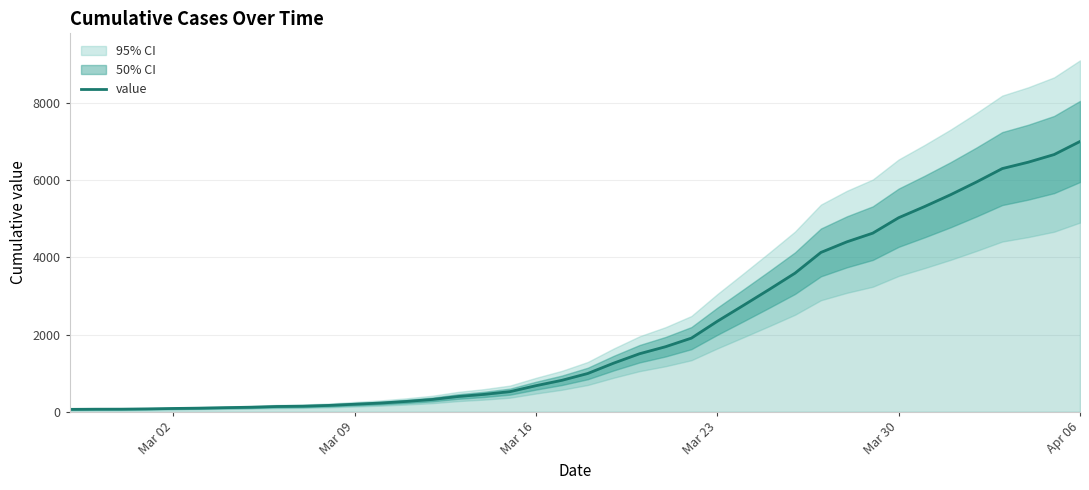

What is the maximum value for value?

7003